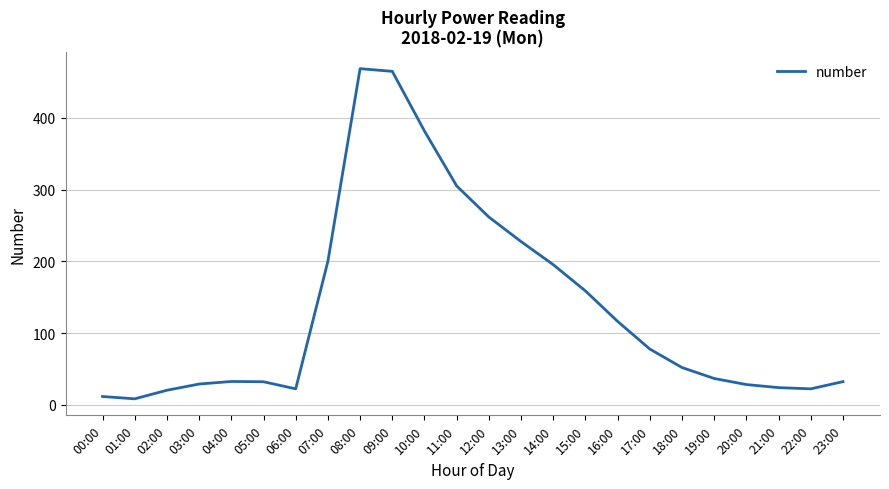

What is the ratio of the value at 19:00 to the value at 03:00?

1.3